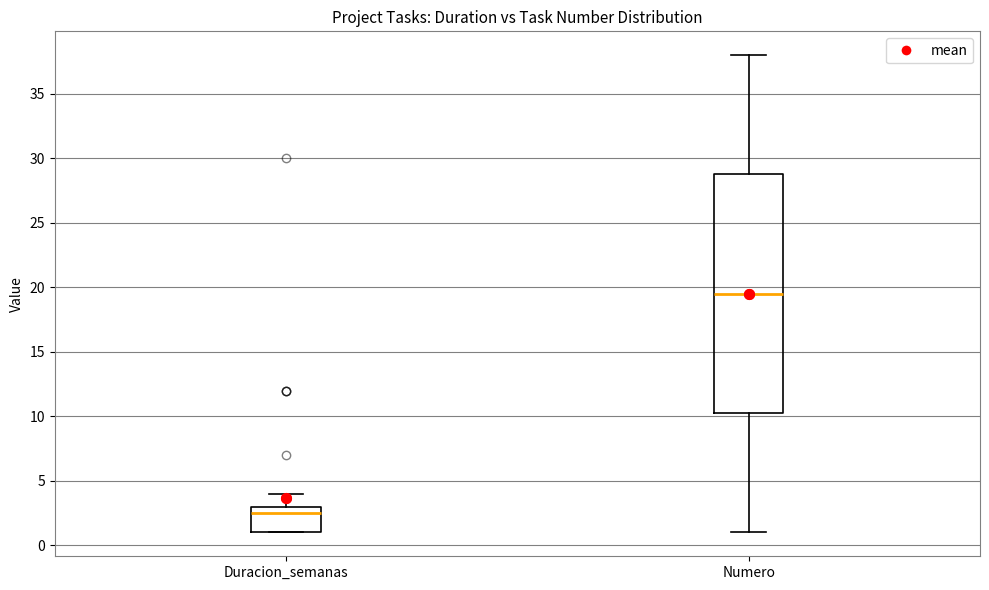

Reading left to right, read every box against the y-axis: the position of its median line, the range the box covers, and the ends of its whiskers. The values are not printed on the chart, so give them approximately, as read against the axis.

Duracion_semanas: median 2.5, box 1.0 to 3.0, whiskers 1.0 to 4.0
Numero: median 19.5, box 10.5 to 29.0, whiskers 1.0 to 38.0